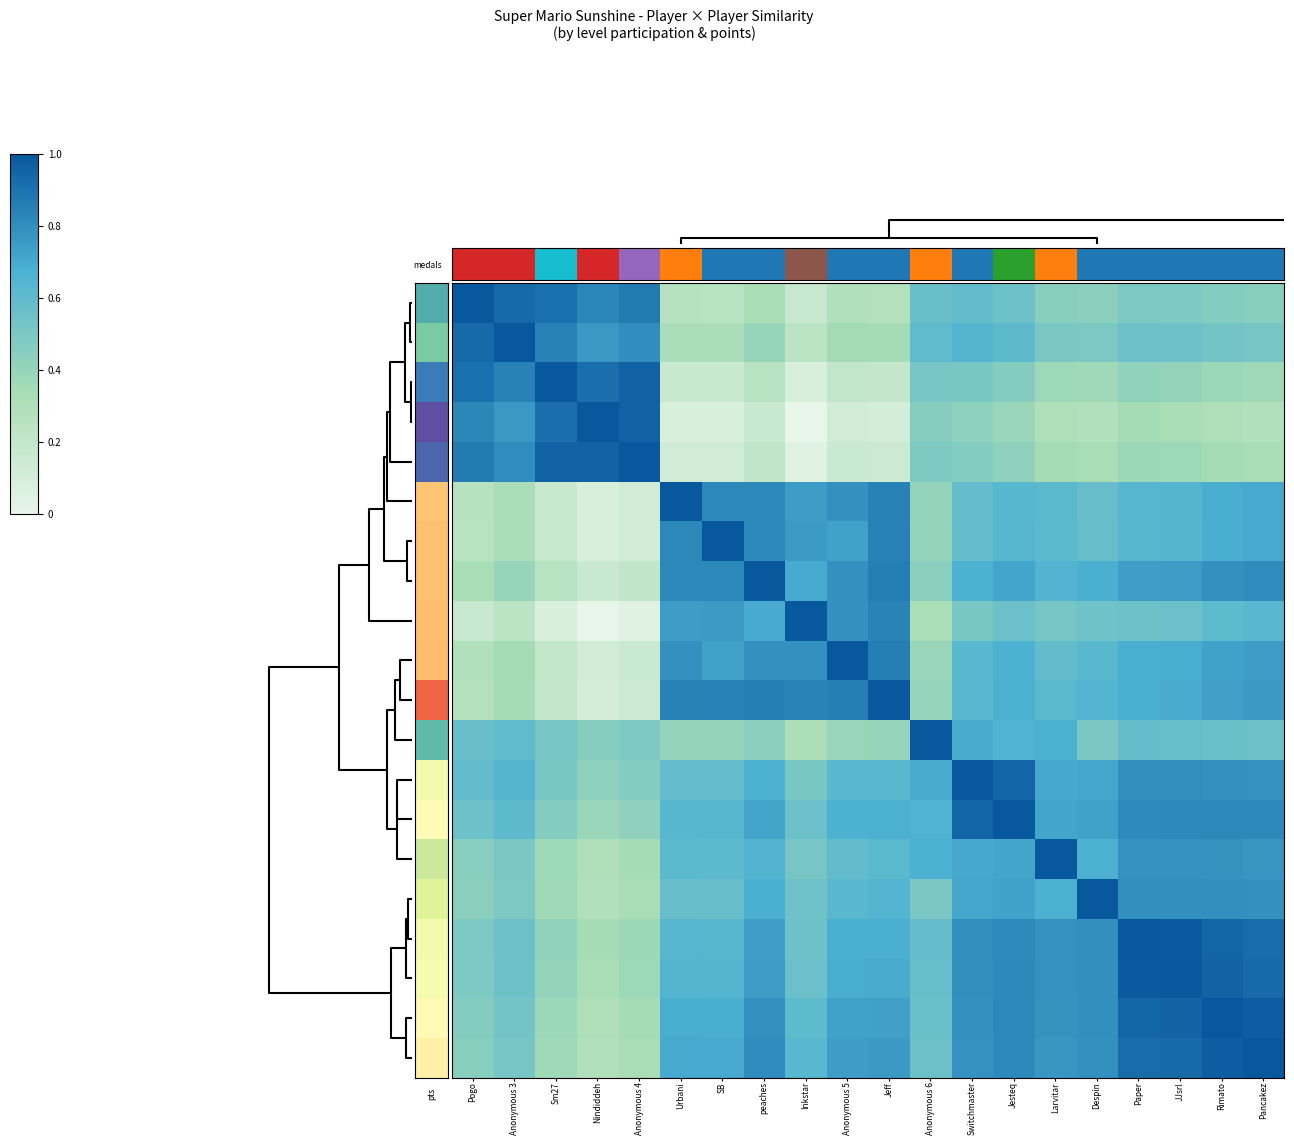

Count the number of categories in the chart.

20